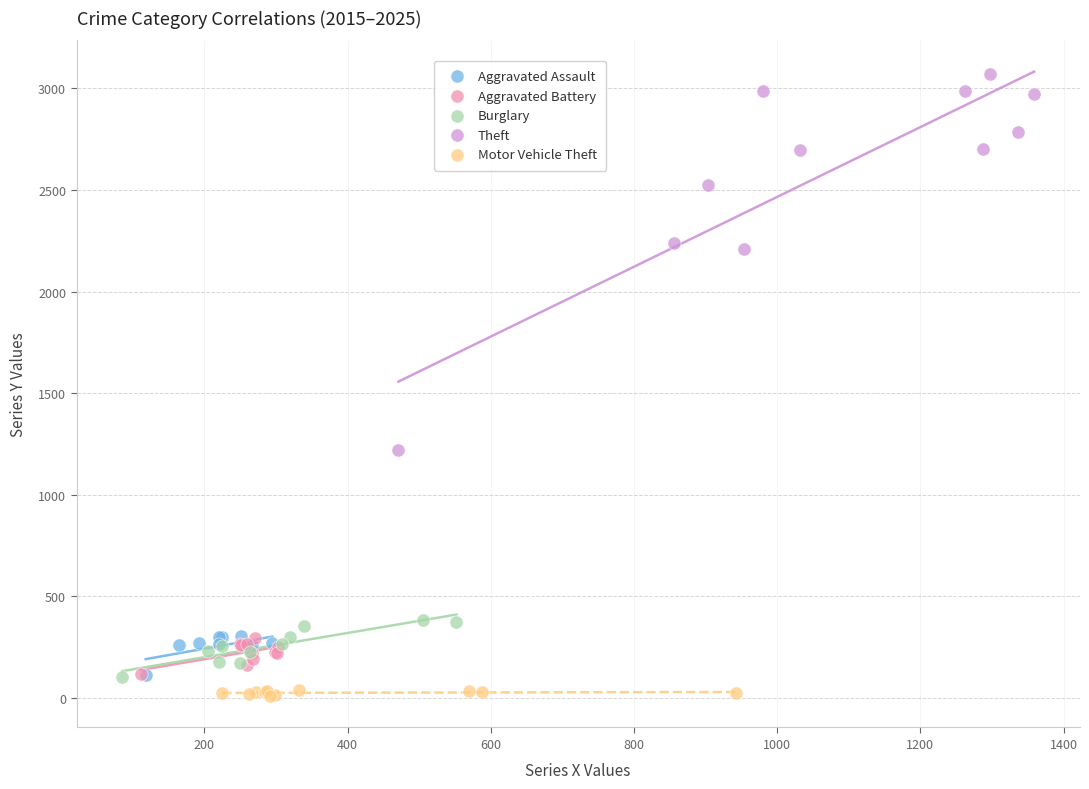

What are all the series names shown in the legend?

Aggravated Assault, Aggravated Battery, Burglary, Theft, Motor Vehicle Theft